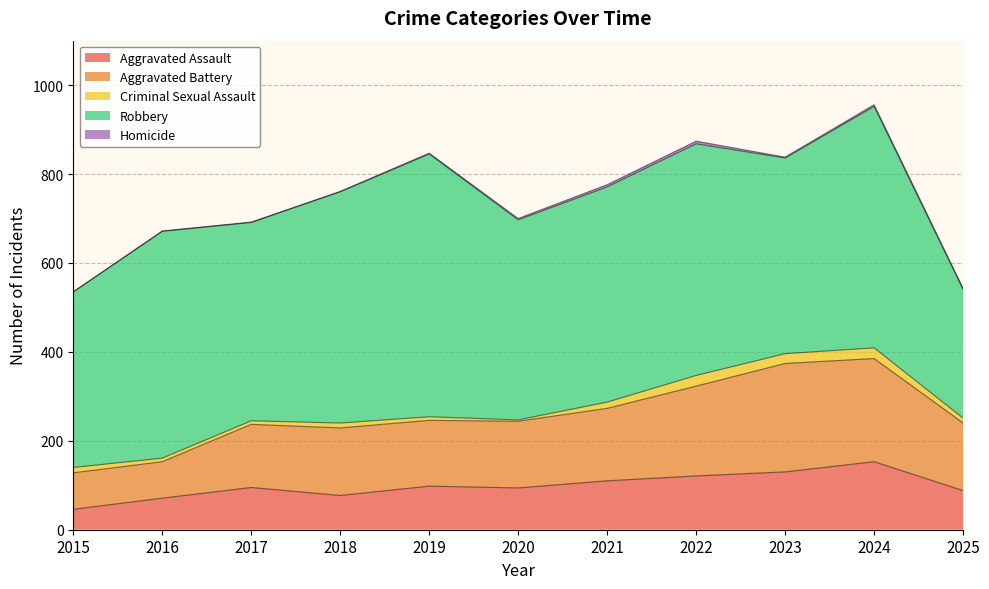

How many lines are shown in the chart?

5